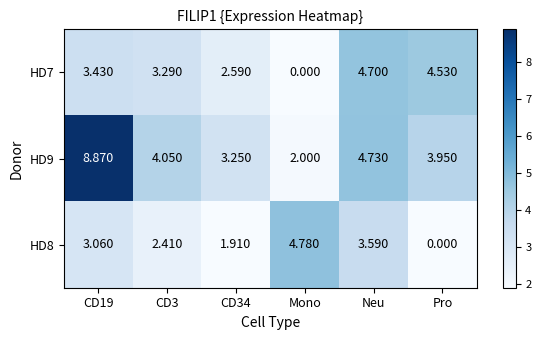

Which series changed the most between Mono and Neu?

HD7